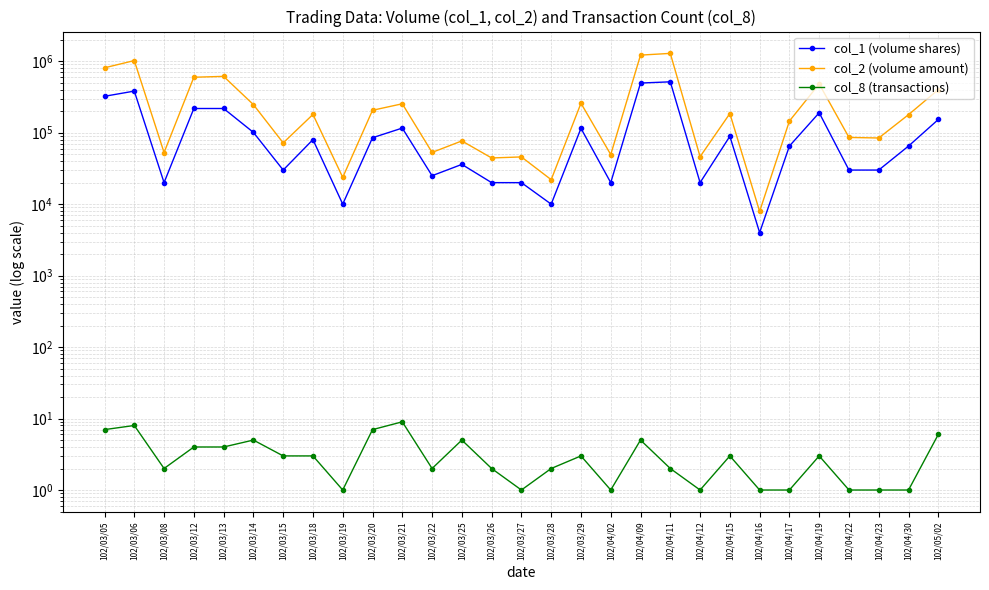

The value of col_1 (volume shares) at 102/04/19 is 315786. True or false?

False